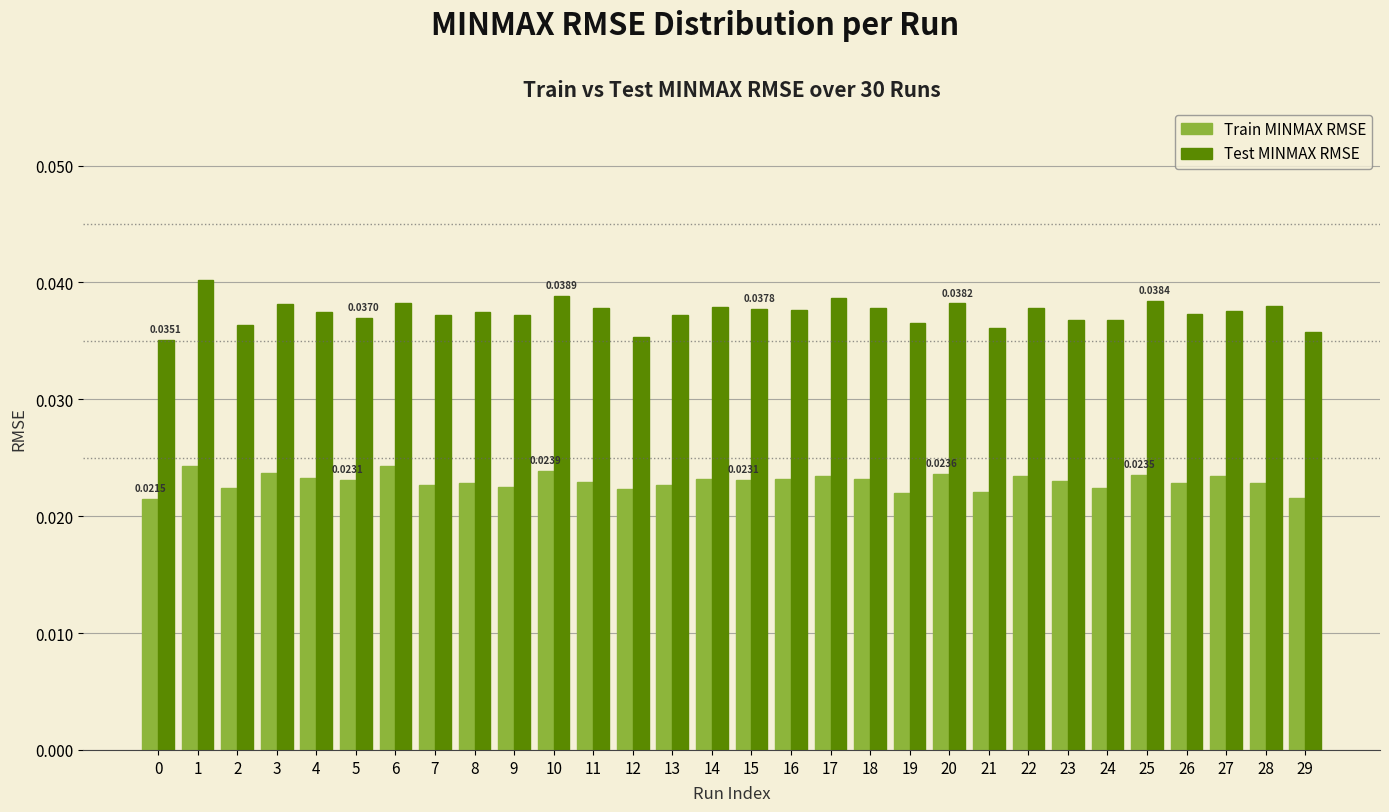

Is the value of Test MINMAX RMSE at 23 greater than the value of Train MINMAX RMSE at 9?

Yes